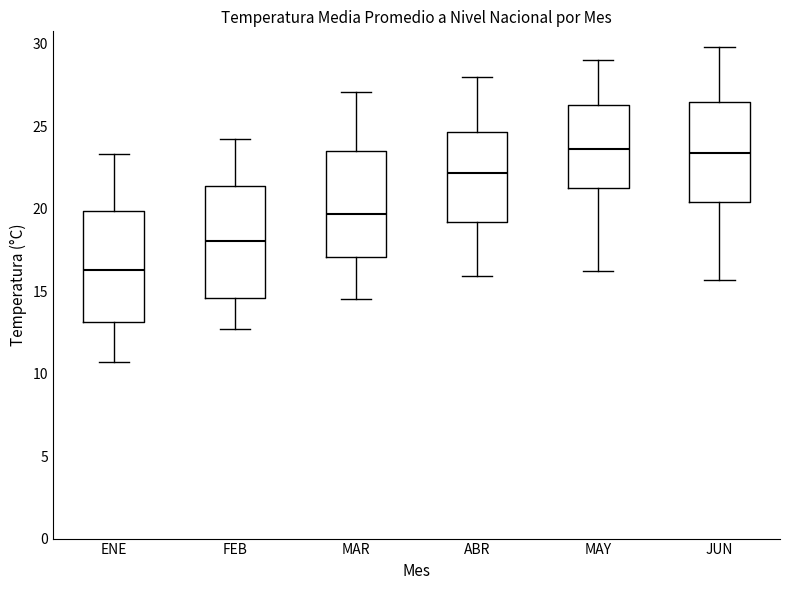

Which box's median line is the lowest?

ENE